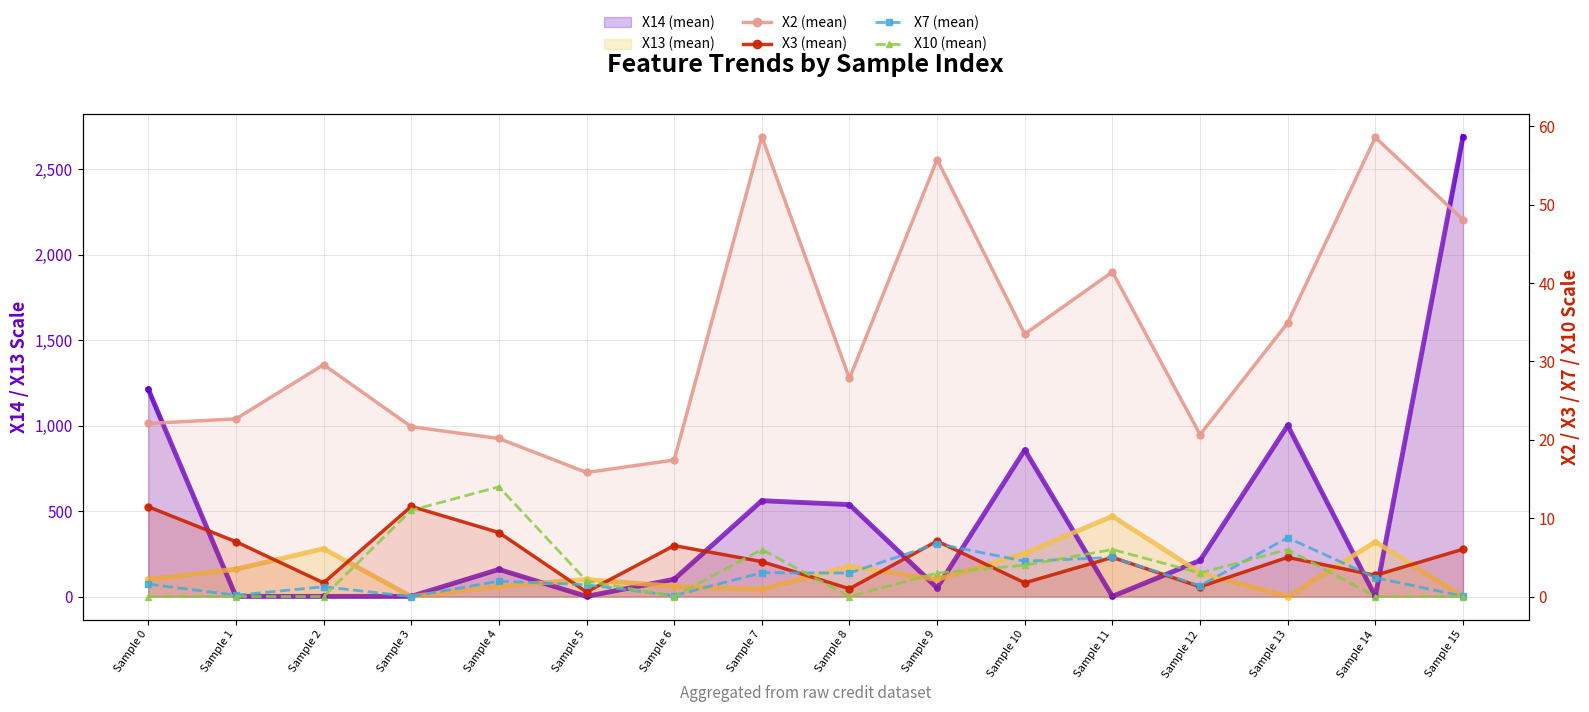

Between Sample 9 and Sample 11, which series saw the biggest shift?

X13 (mean) line